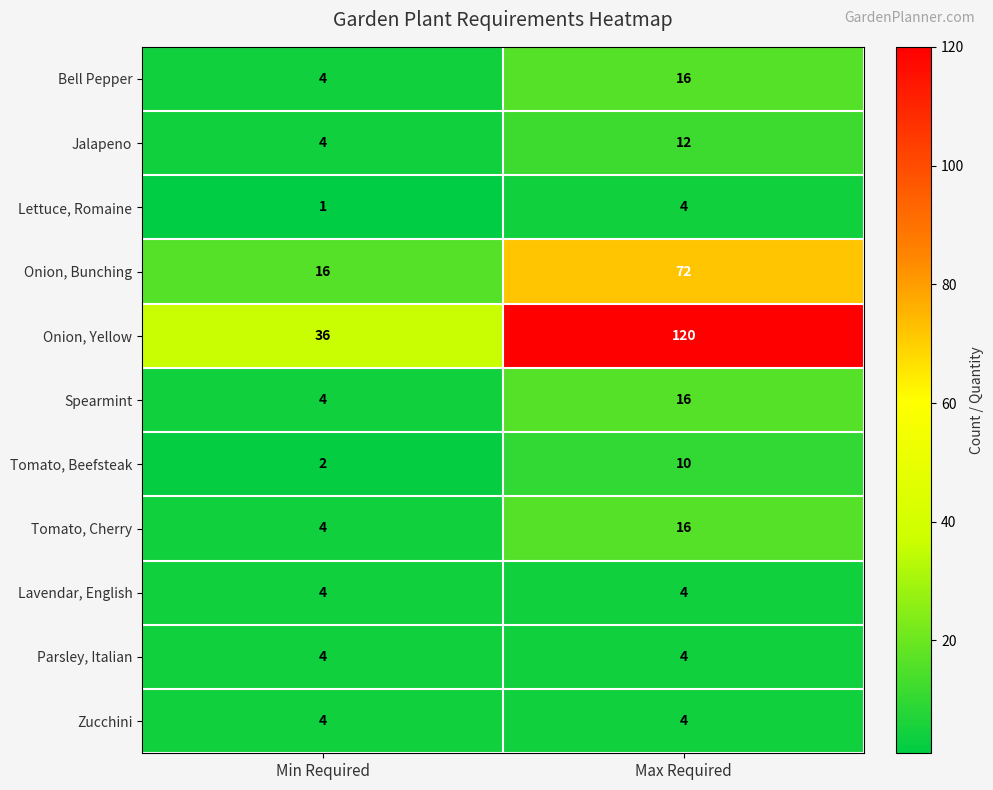

Reading left to right, what are all the values shown in this chart?

Bell Pepper: Min Required=4	Max Required=16
Jalapeno: Min Required=4	Max Required=12
Lettuce, Romaine: Min Required=1	Max Required=4
Onion, Bunching: Min Required=16	Max Required=72
Onion, Yellow: Min Required=36	Max Required=120
Spearmint: Min Required=4	Max Required=16
Tomato, Beefsteak: Min Required=2	Max Required=10
Tomato, Cherry: Min Required=4	Max Required=16
Lavendar, English: Min Required=4	Max Required=4
Parsley, Italian: Min Required=4	Max Required=4
Zucchini: Min Required=4	Max Required=4